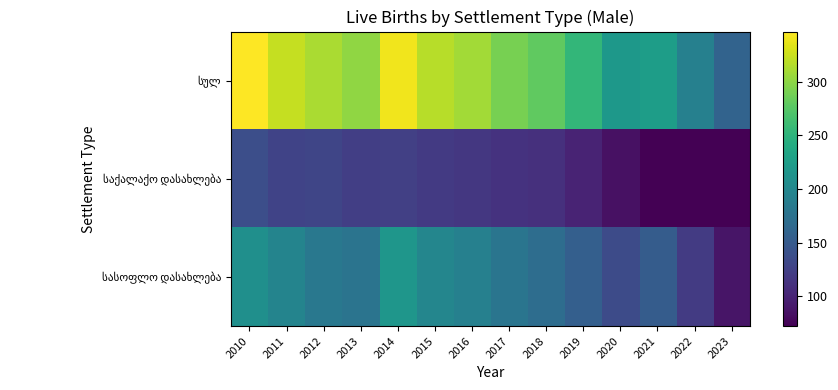

Which series changed the most between 2012 and 2017?

სულ